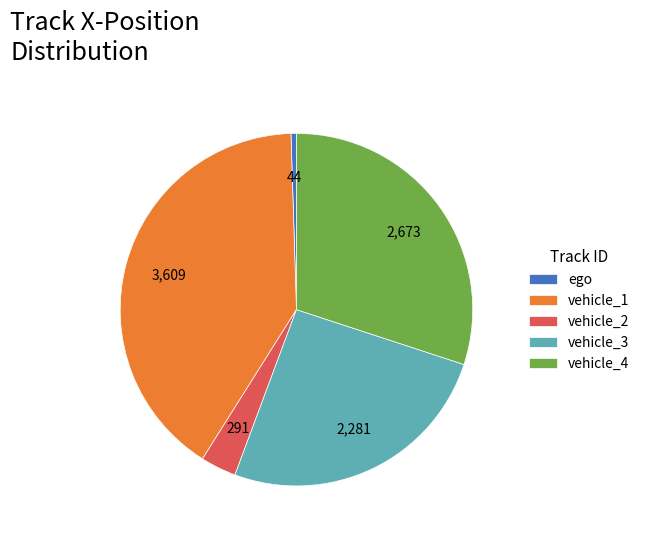

Does vehicle_3 represent more than half of the total?

No